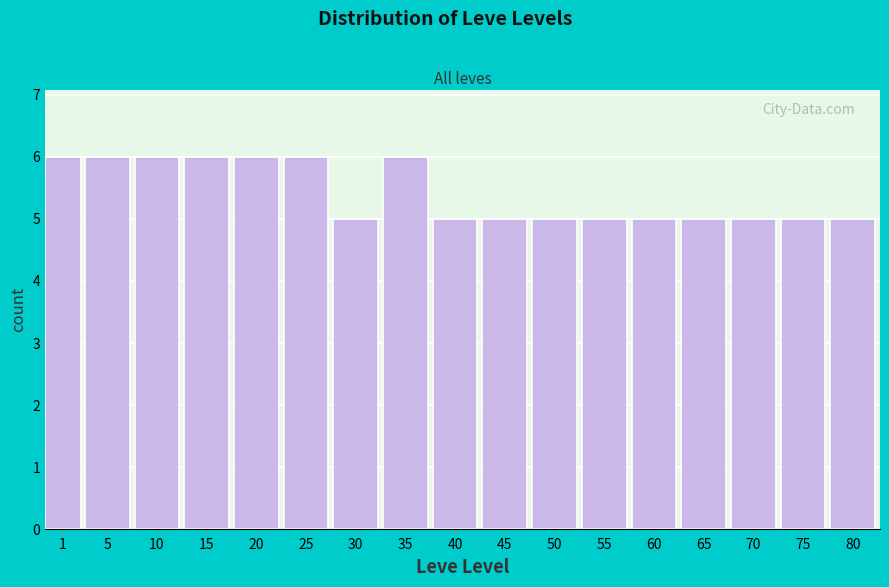

Reading left to right, list all the values displayed in this chart.

1=6	5=6	10=6	15=6	20=6	25=6	30=5	35=6	40=5	45=5	50=5	55=5	60=5	65=5	70=5	75=5	80=5